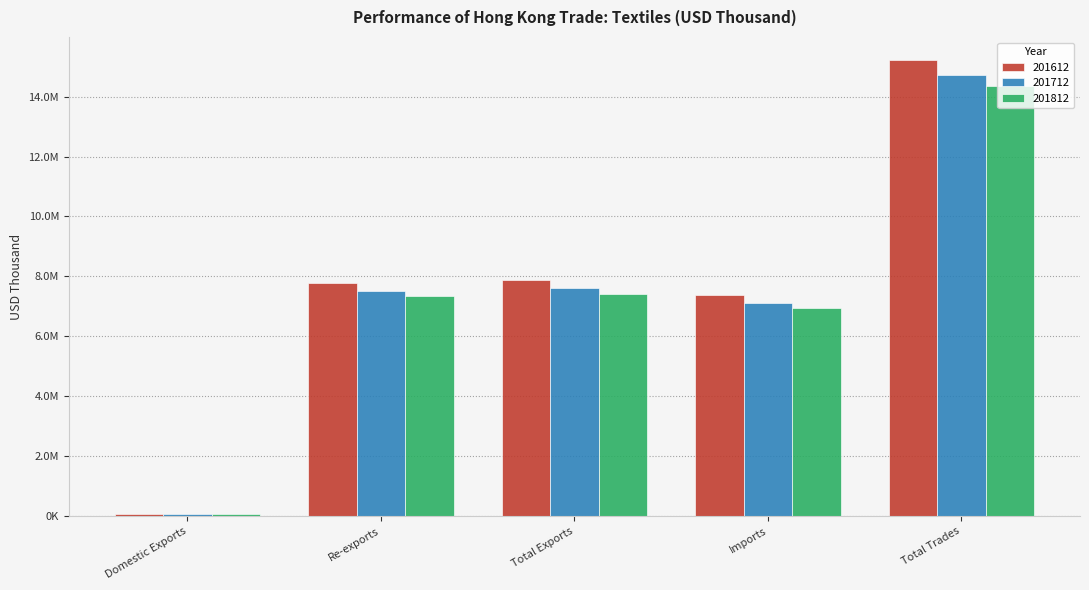

Are the bars grouped side by side (vs. stacked)?

Yes